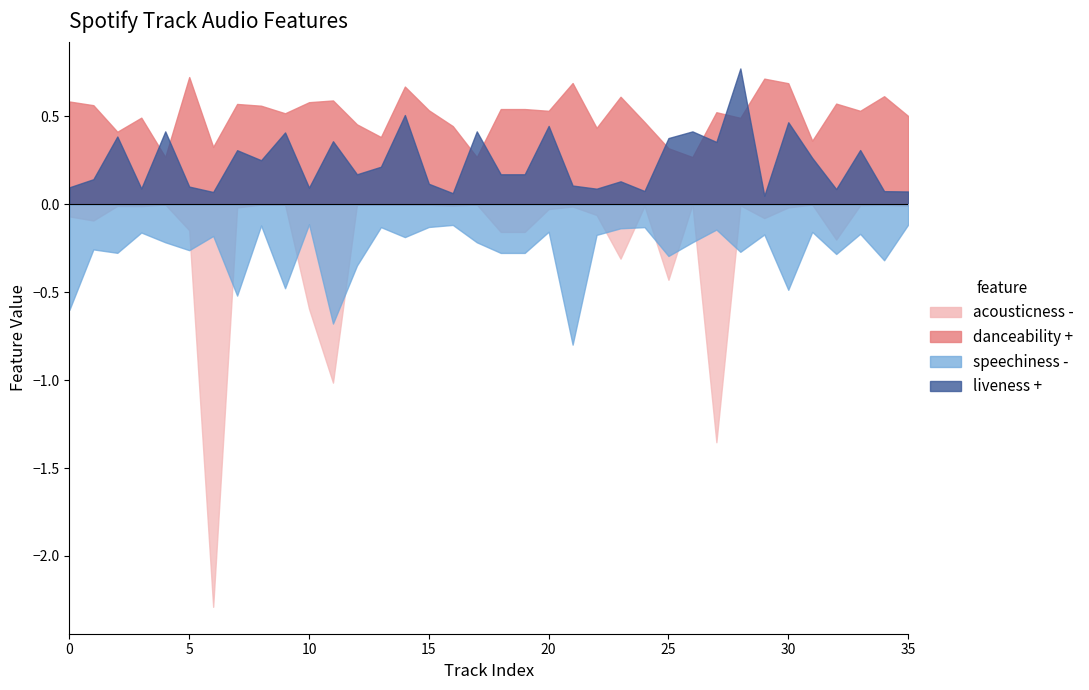

The danceability series shows 0.4 at 13. True or false?

True